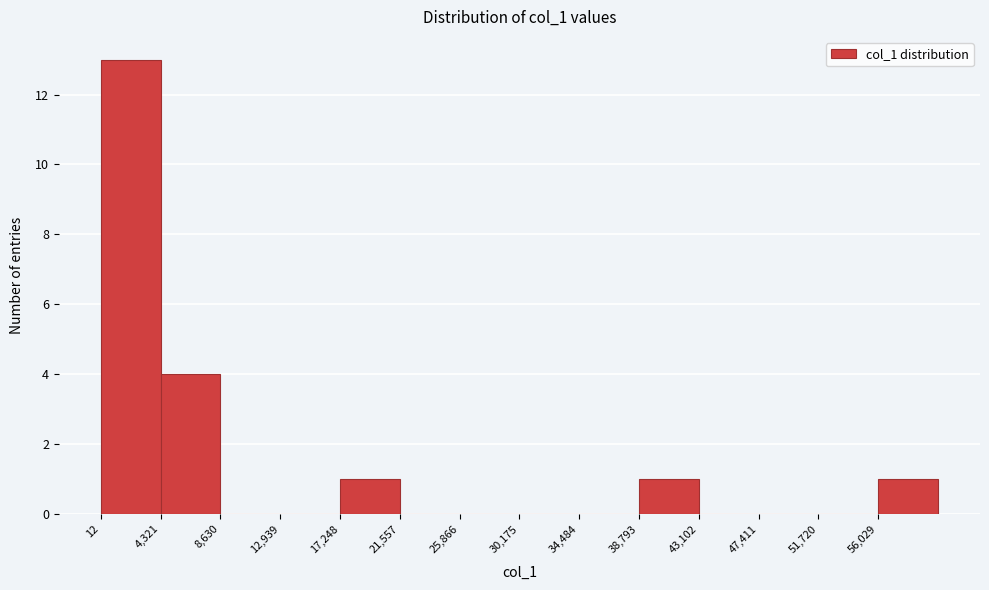

Reading left to right, list every bar in this chart as the range it spans on the x-axis followed by its height. Neither the bar edges nor the heights are printed on the chart, so give them approximately, as read against the axes.

0 to 4500: 13
4500 to 8500: 4
8500 to 13000: 0
13000 to 17000: 0
17000 to 21500: 1
21500 to 26000: 0
26000 to 30000: 0
30000 to 34500: 0
34500 to 39000: 0
39000 to 43000: 1
43000 to 47500: 0
47500 to 51500: 0
51500 to 56000: 0
56000 to 60500: 1